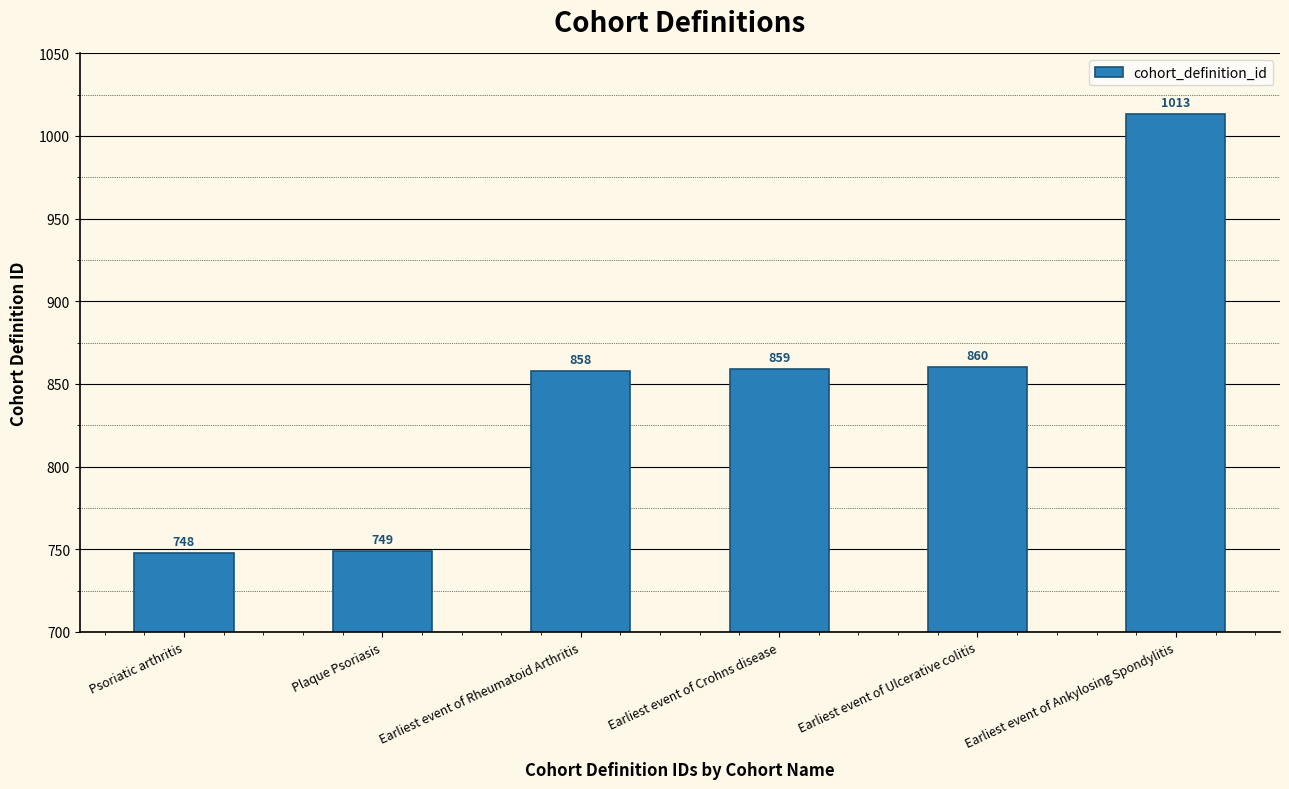

Reading left to right, extract all data points from this chart.

748	749	858	859	860	1013